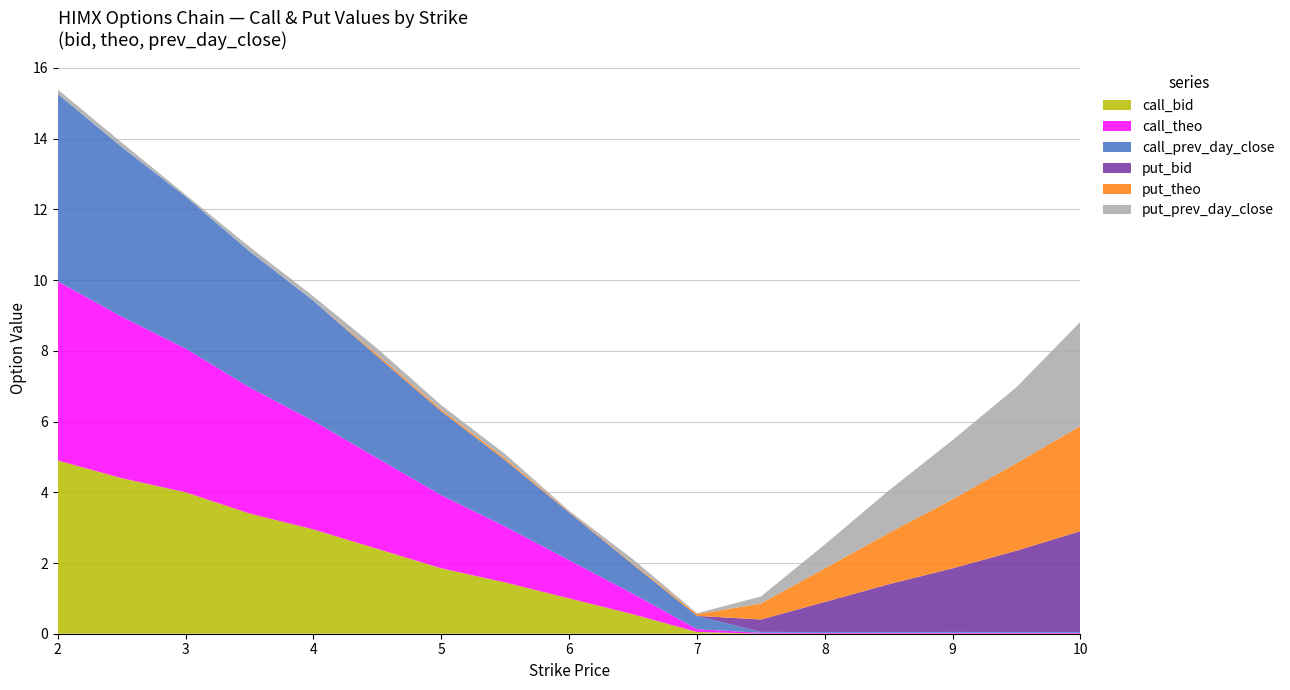

Reading right to left, what are all the values shown in this chart?

call_bid: 0.0	0.0	0.0	0.0	0.0	0.0	0.1	0.6	1.0	1.4	1.9	2.4	3.0	3.4	4.0	4.4	4.9
call_theo: 0.0	0.0	0.0	0.0	0.0	0.0	0.1	0.6	1.1	1.6	2.1	2.6	3.1	3.6	4.1	4.6	5.1
call_prev_day_close: 0.0	0.0	0.0	0.0	0.0	0.0	0.4	0.8	1.4	1.9	2.4	2.9	3.4	3.9	4.3	4.8	5.3
put_bid: 2.9	2.3	1.8	1.4	0.8	0.3	0.0	0.0	0.0	0.0	0.0	0.0	0.0	0.0	0.0	0.0	0.0
put_theo: 3.0	2.5	2.0	1.4	1.0	0.5	0.1	0.0	0.0	0.0	0.0	0.0	0.0	0.0	0.0	0.0	0.0
put_prev_day_close: 3.0	2.1	1.7	1.2	0.7	0.2	0.0	0.1	0.0	0.1	0.1	0.2	0.1	0.1	0.1	0.1	0.1